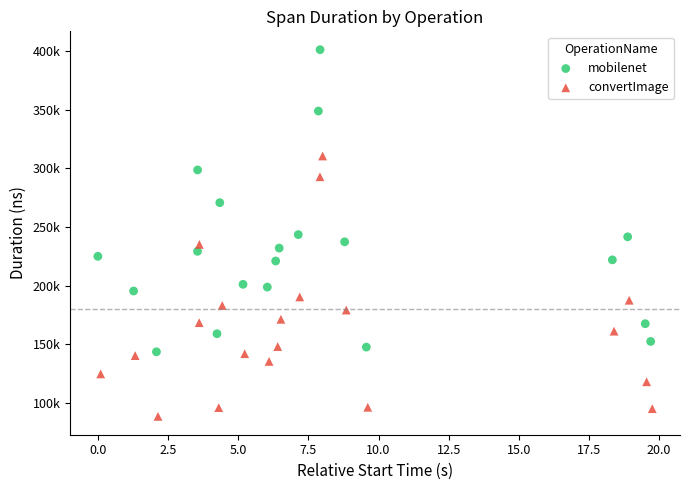

What are all the series names shown in the legend?

mobilenet, convertImage